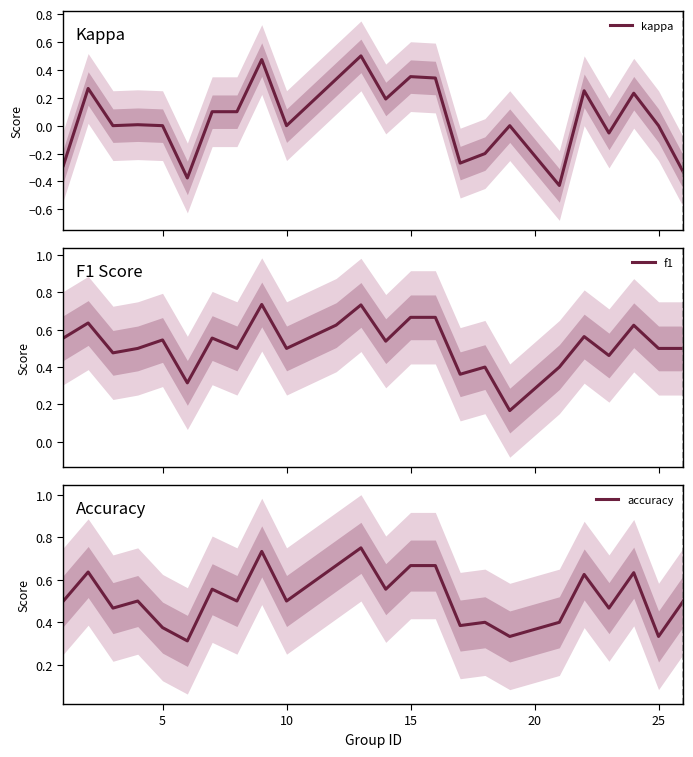

What is the average value of the f1 series?

0.5